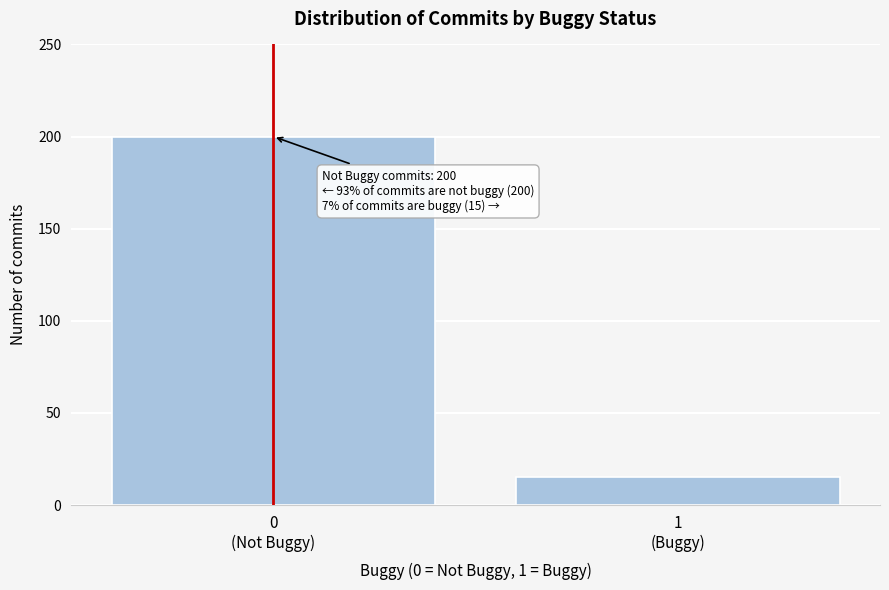

Reading left to right, what are all the values shown in this chart?

200	15